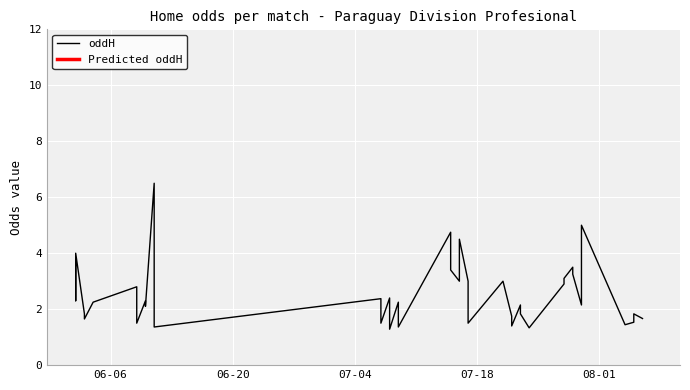

How many lines are shown in the chart?

1